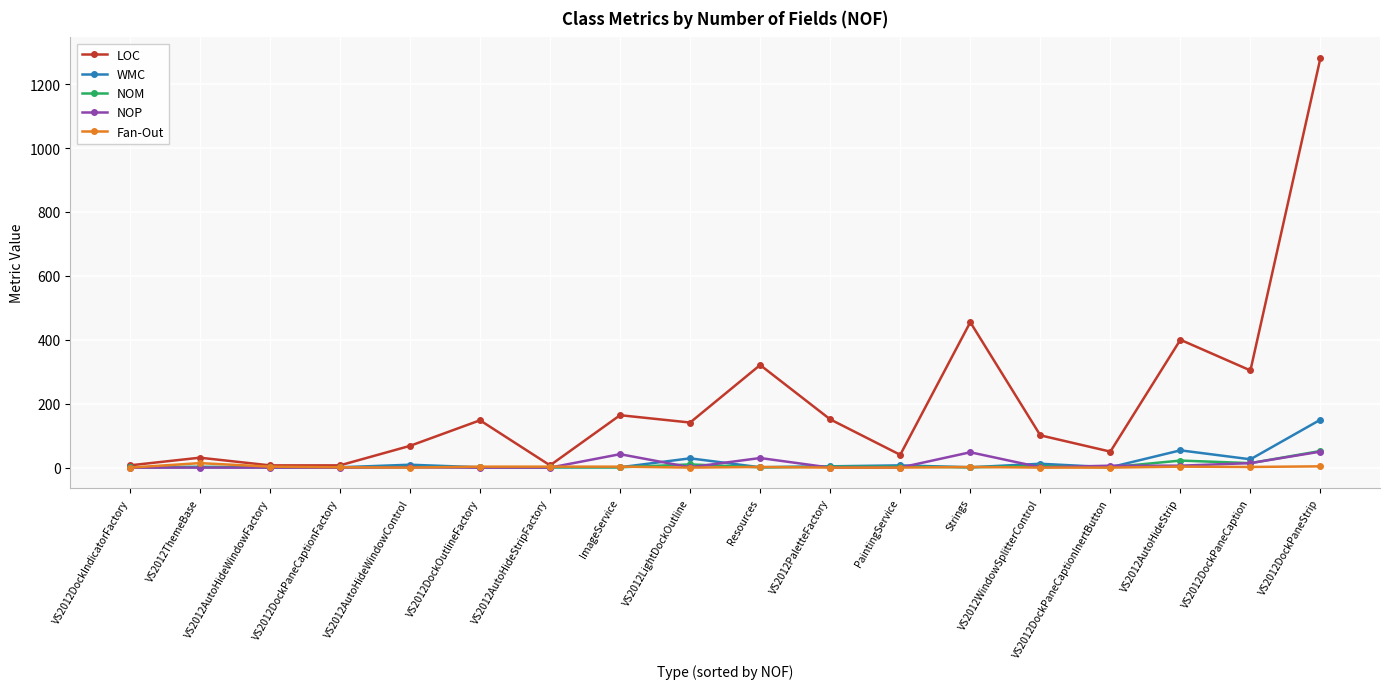

The LOC series shows 68 at VS2012AutoHideWindowControl. True or false?

True